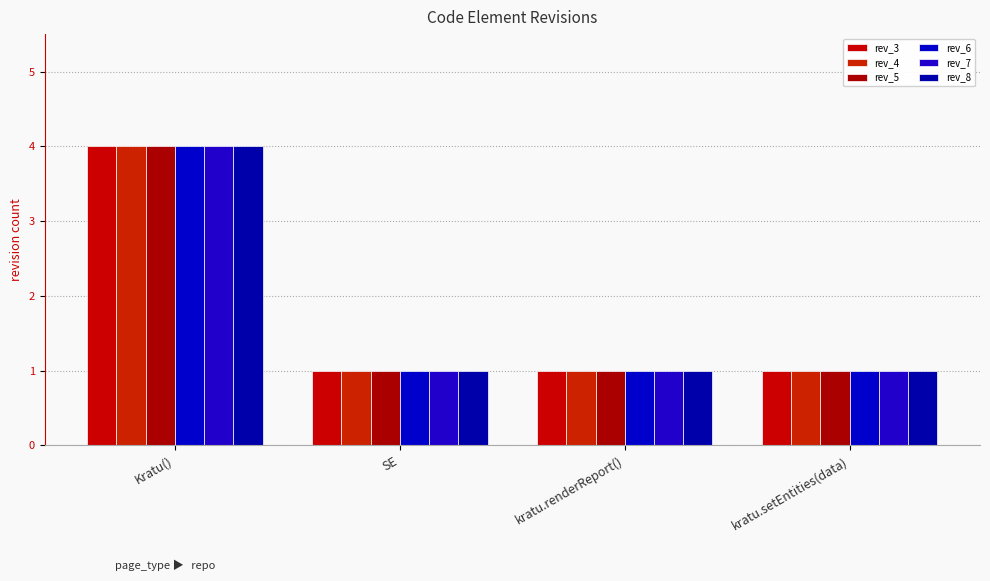

Which series has the largest total across all categories?

rev_3